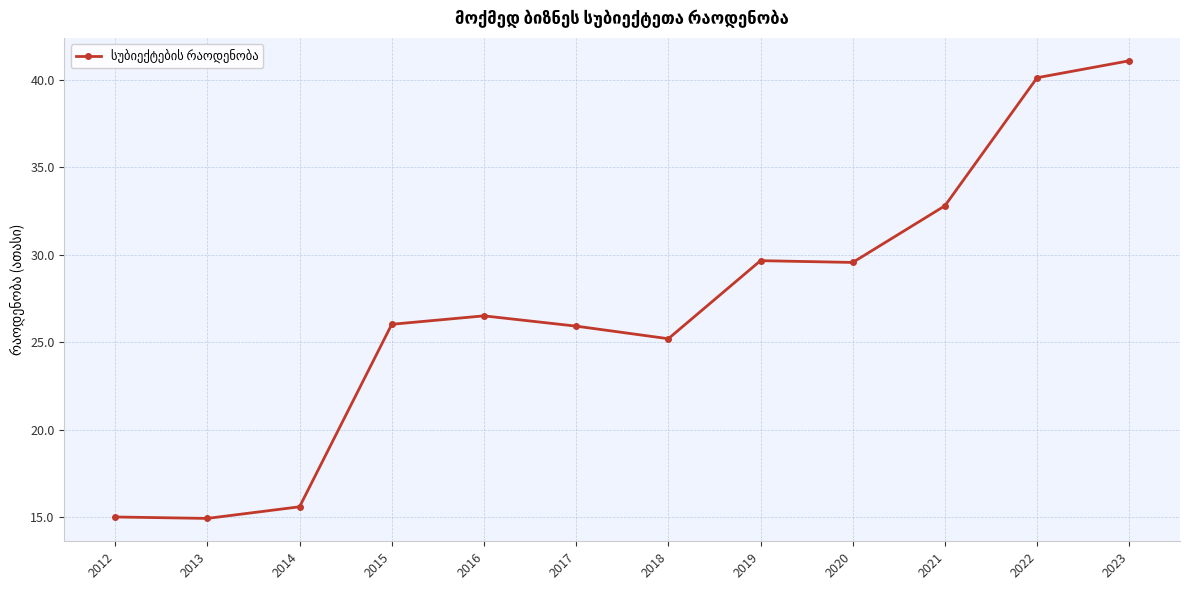

How many lines are shown in the chart?

1